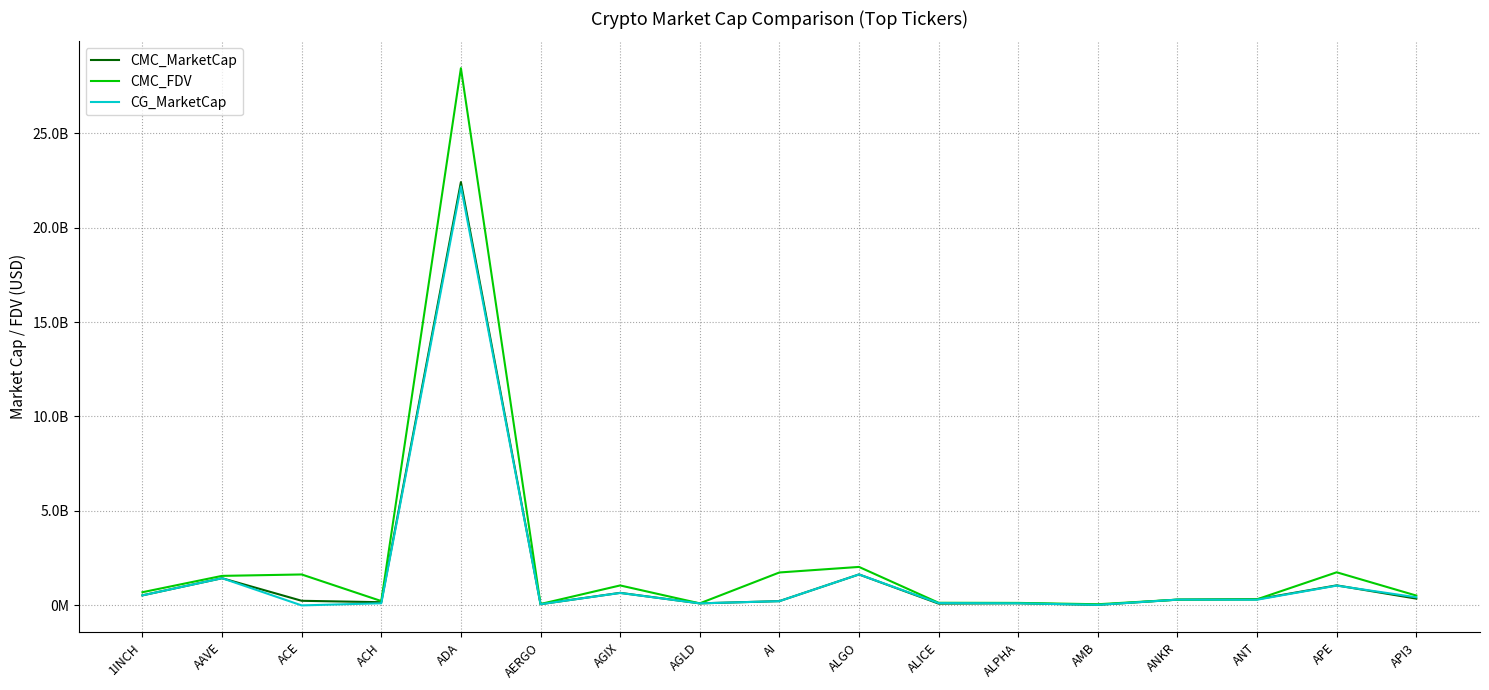

Does the chart have visible grid lines?

Yes